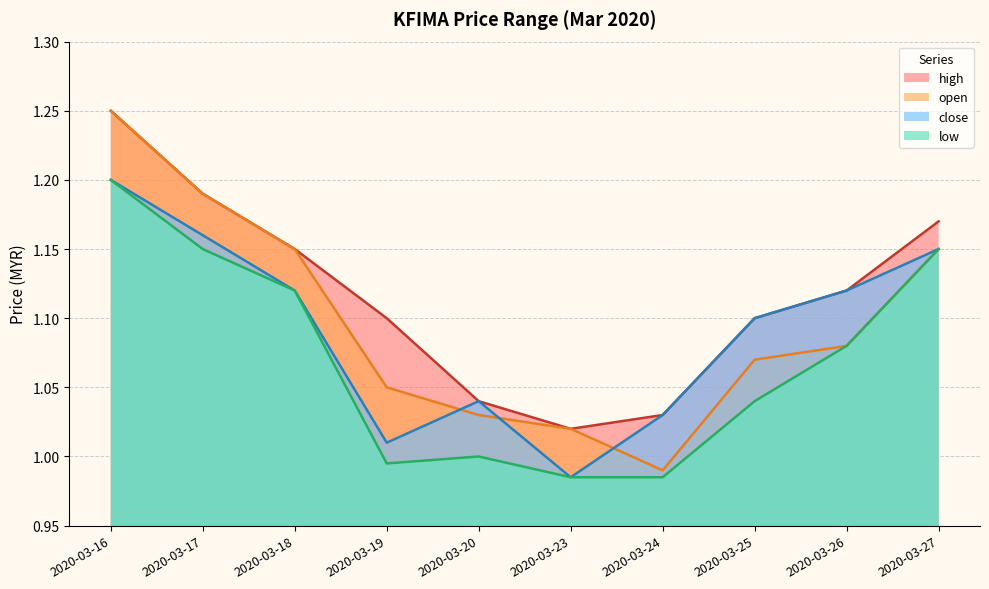

Count the number of data series in this chart.

4